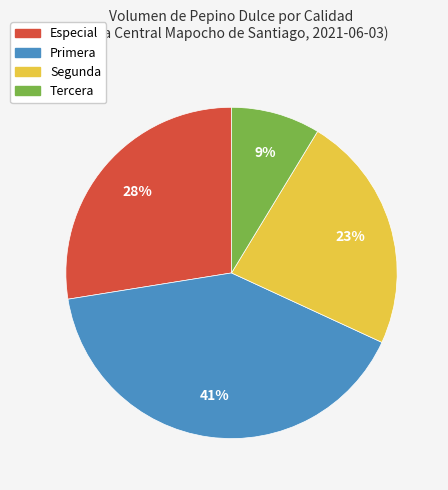

Is Especial the majority of the pie?

No